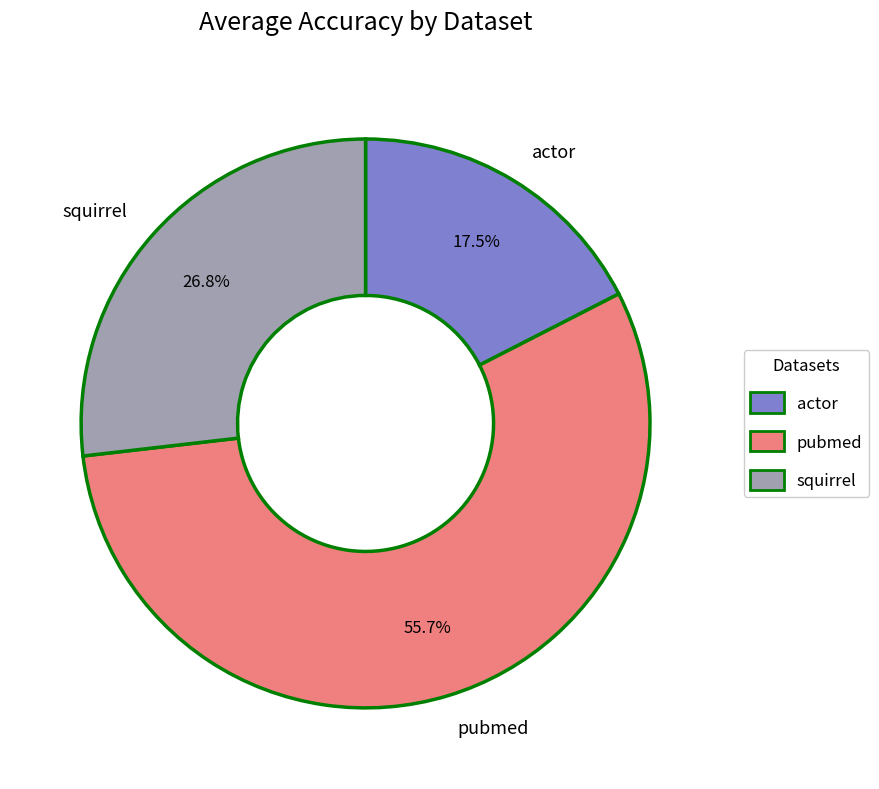

What portion of the pie excludes squirrel?

73.2%